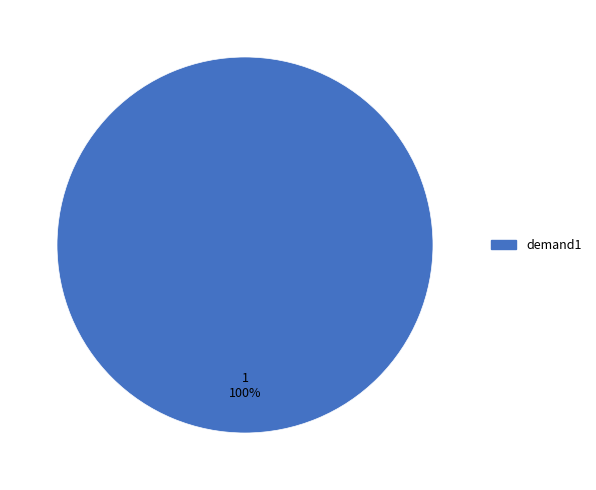

Count the number of slices in the pie.

1